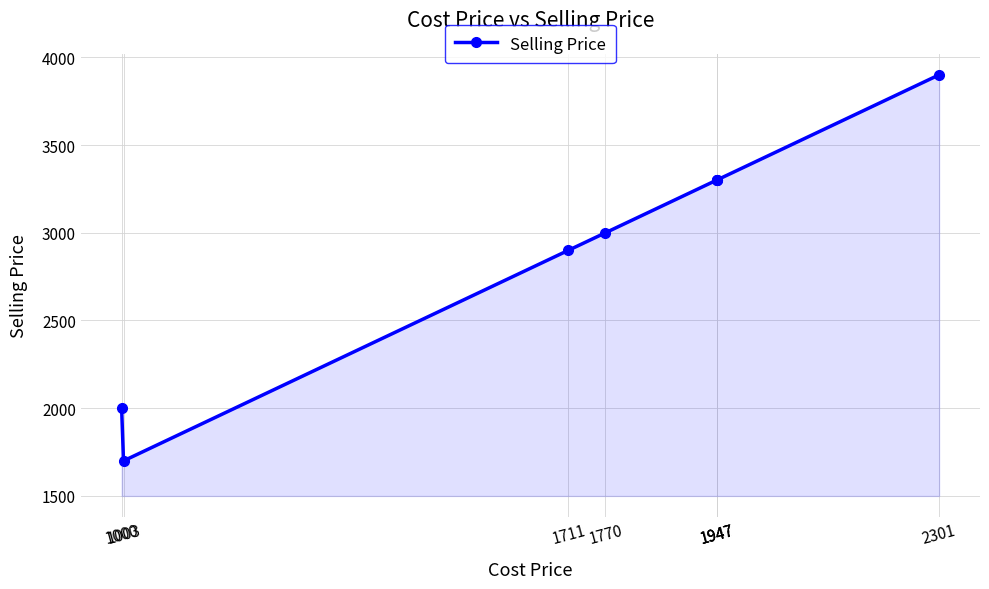

Reading left to right, list all the values displayed in this chart.

2000	1700	2900	3000	3300	3300	3300	3900